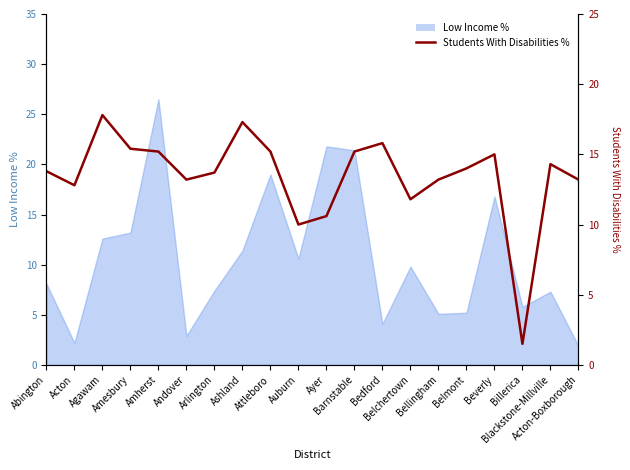

Is it true that the value at Barnstable is 15.2?

True